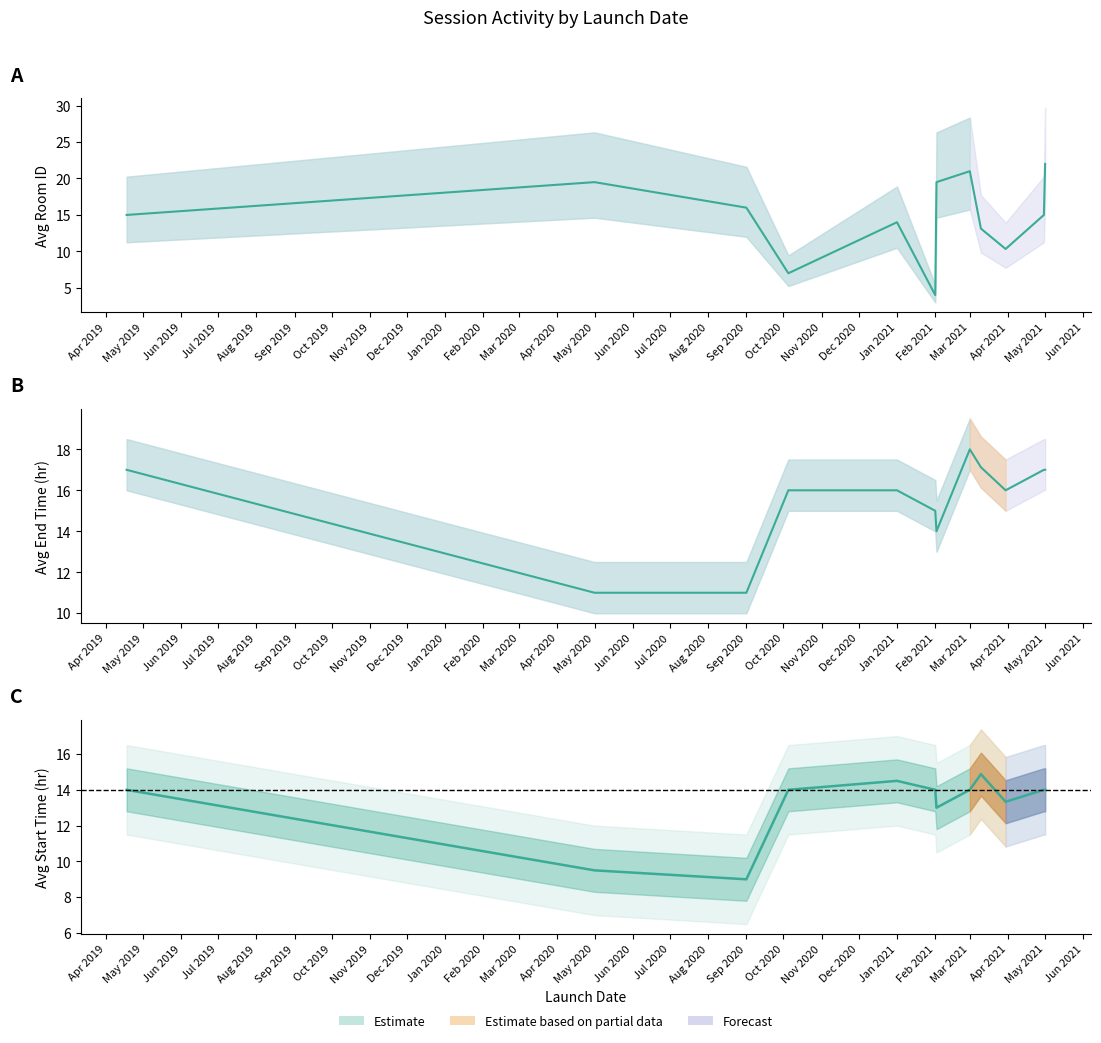

What is the value of the 11th point from the left?

17.0